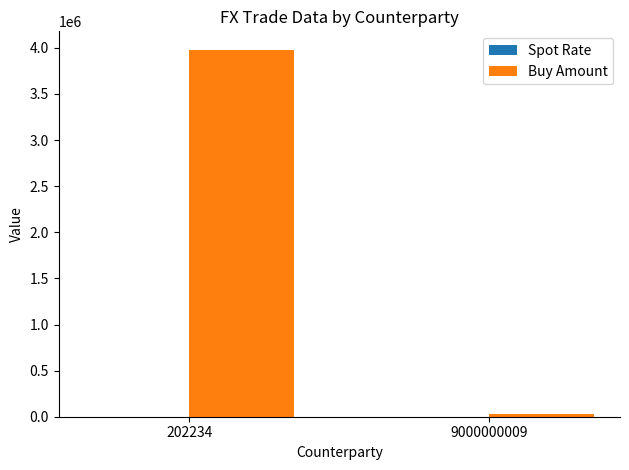

The Buy Amount series shows 33000.0 at 9000000009. True or false?

True